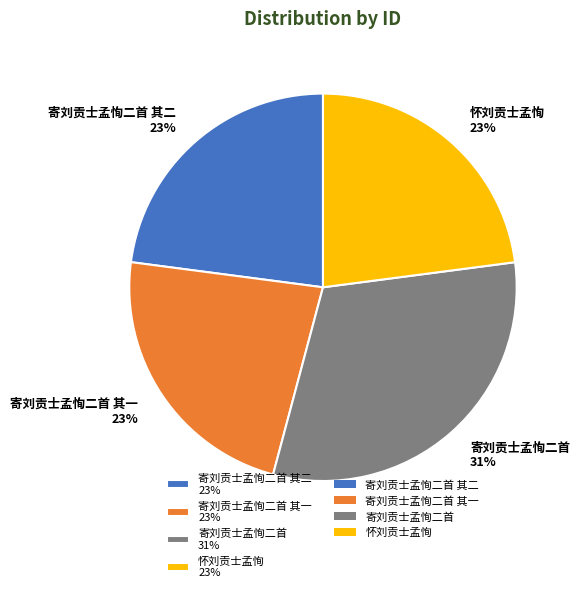

Which category has the biggest portion of the pie?

寄刘贡士孟恂二首 31%